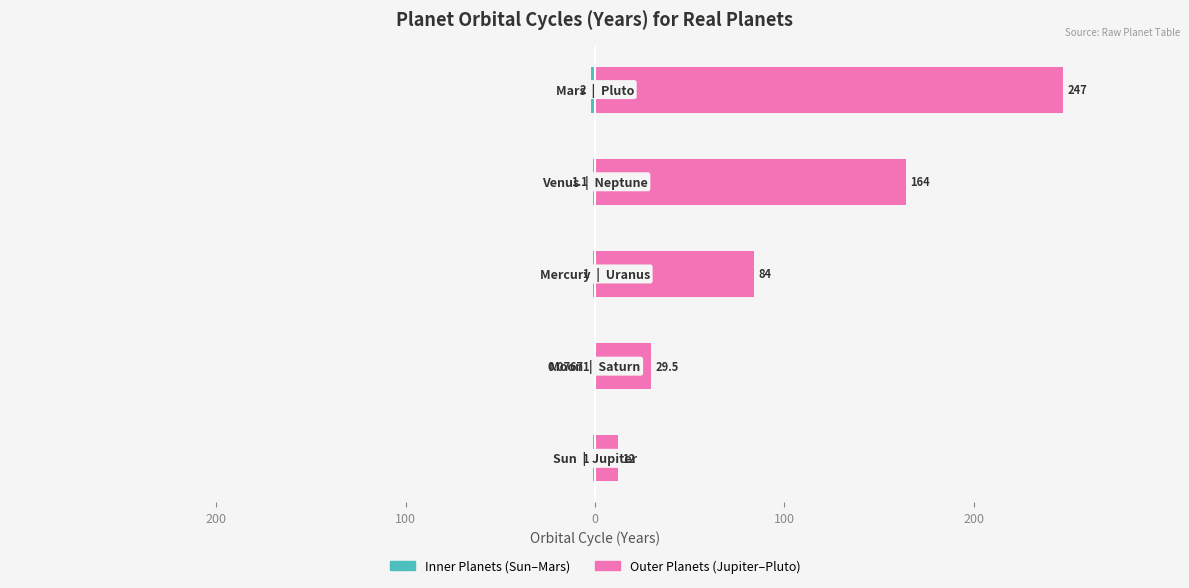

Is the value of Outer Planets at 100 greater than the value of Inner Planets at 200?

Yes